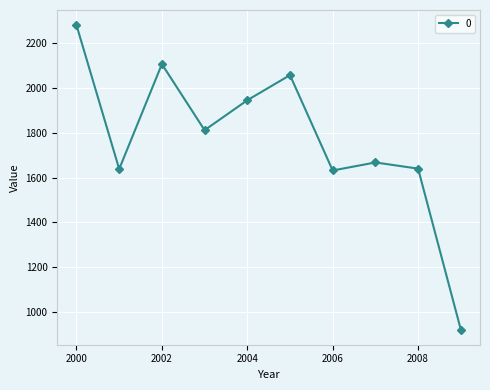

What is the average value?

1770.4